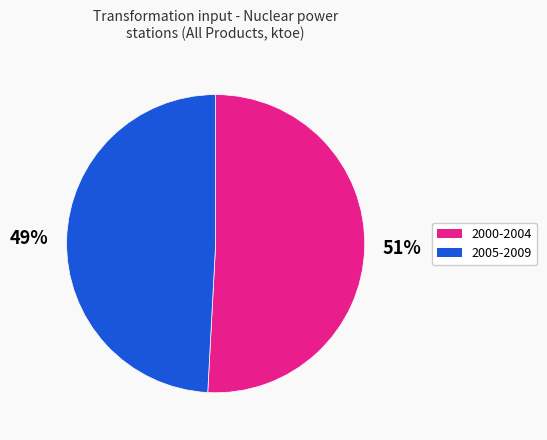

Does any single category account for the majority?

Yes